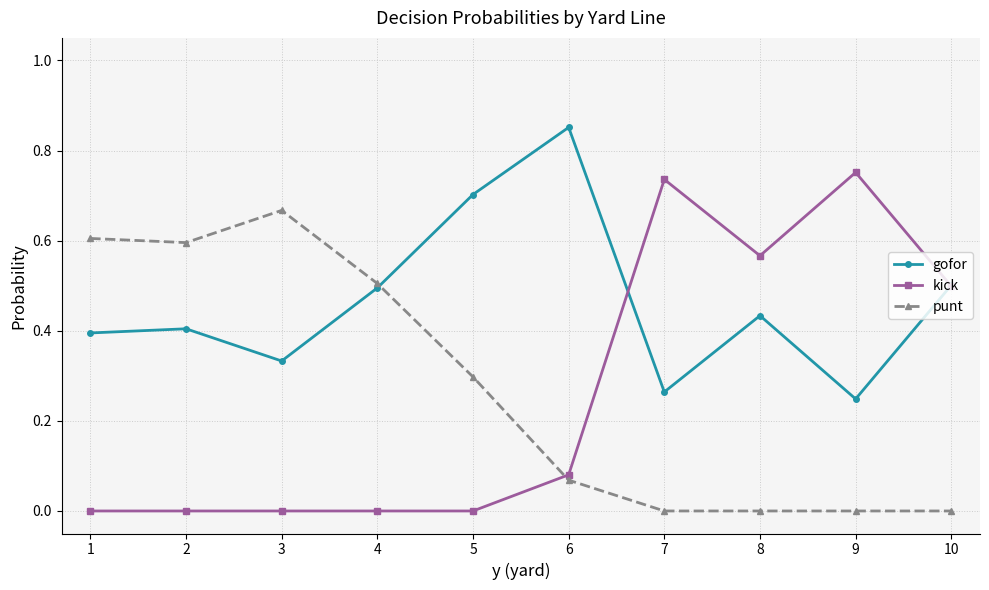

Rank the series at 6 from lowest to highest value.

punt, kick, gofor